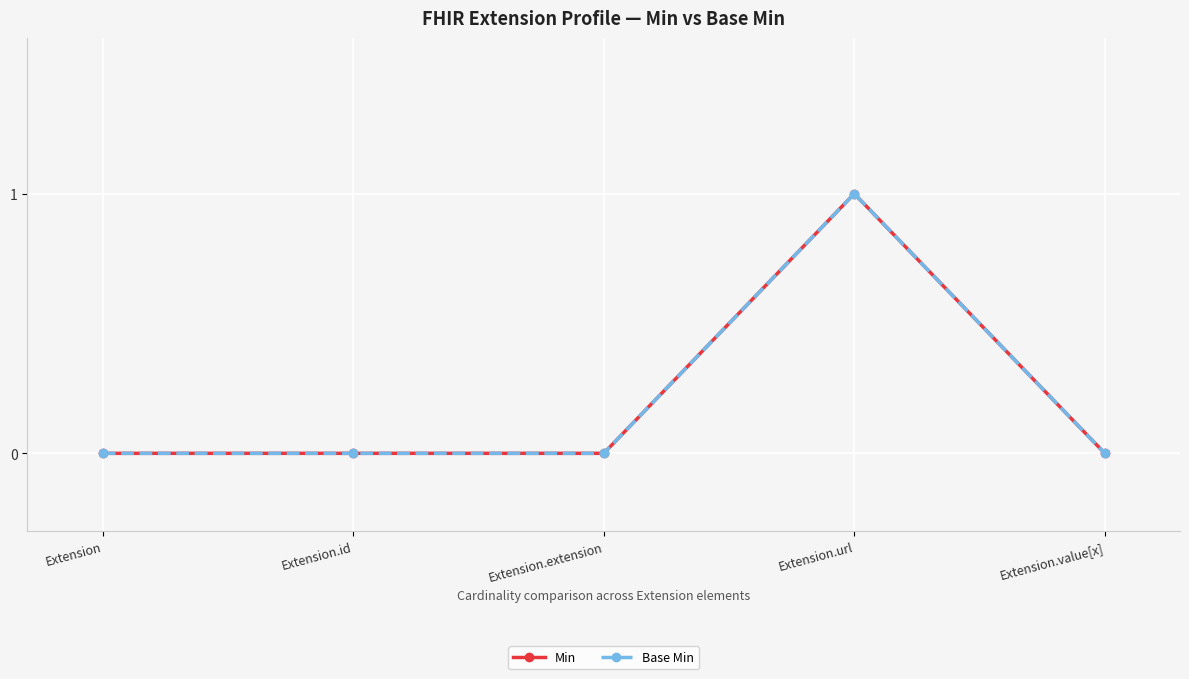

Which series has the largest total across all categories?

Min